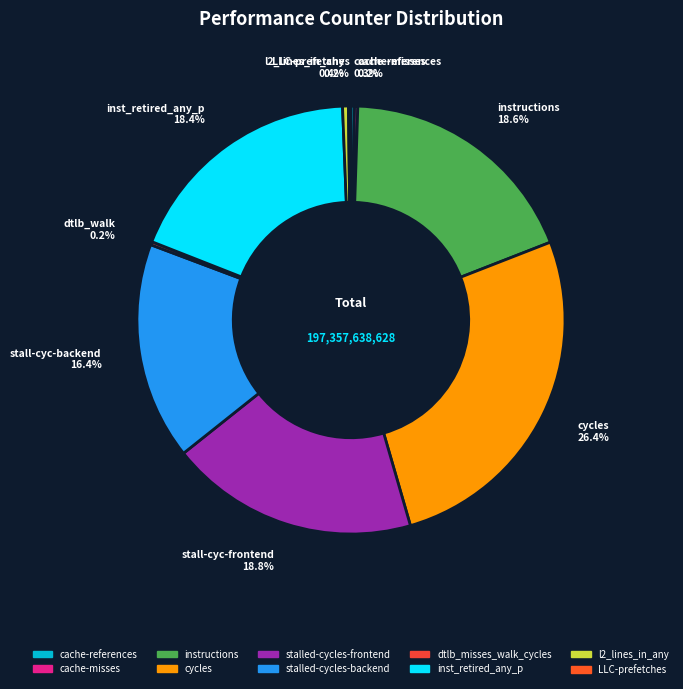

Is there any slice that represents more than half of the pie?

No